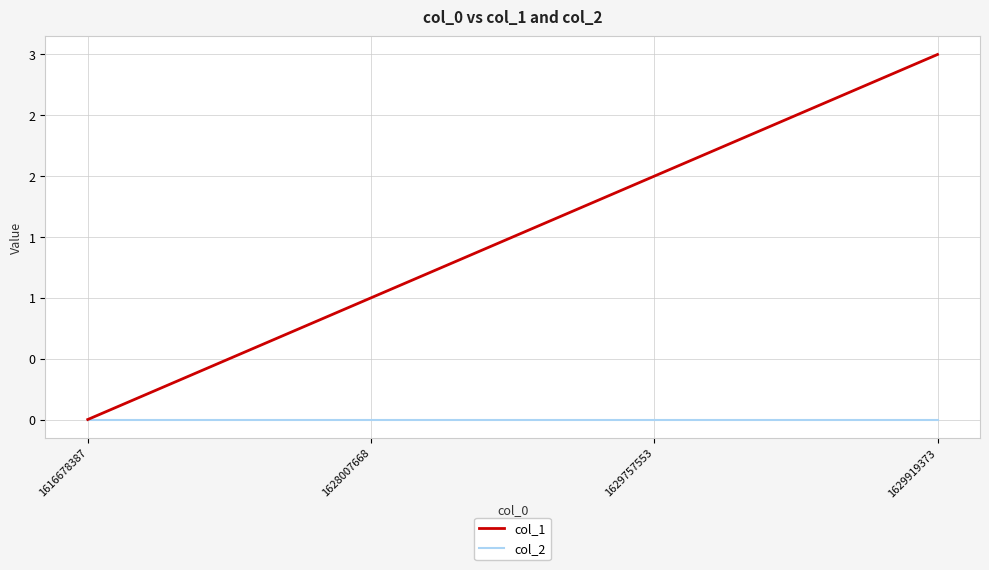

Read the col_1 value at 1629757553.

2